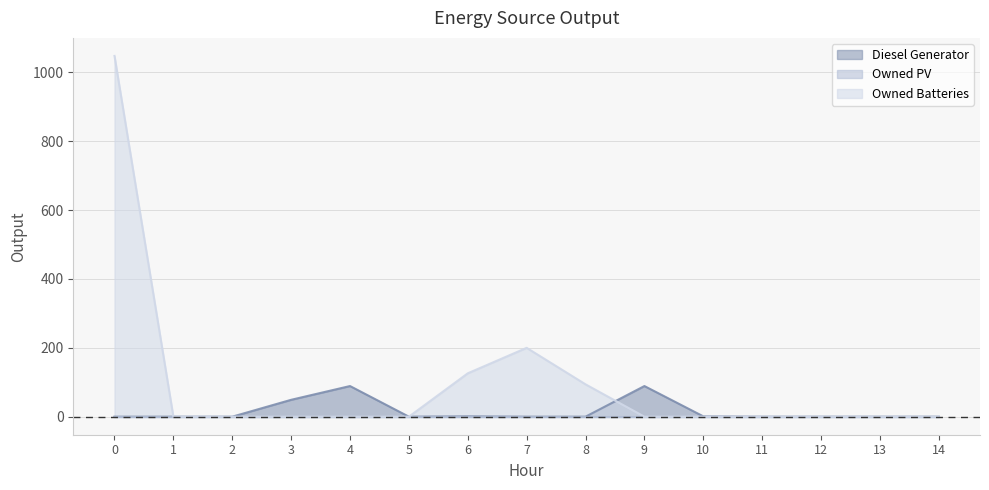

After their last crossing, which series has the higher values: Owned Batteries or Diesel Generator?

Diesel Generator